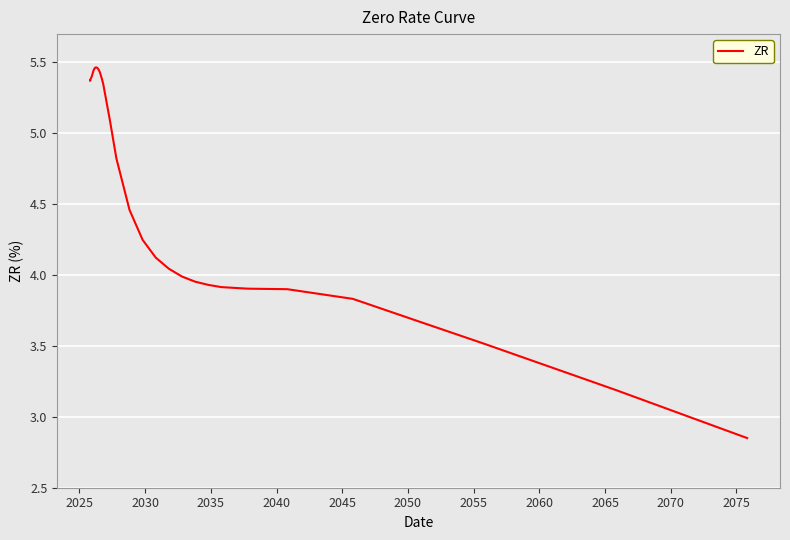

How many lines are shown in the chart?

1